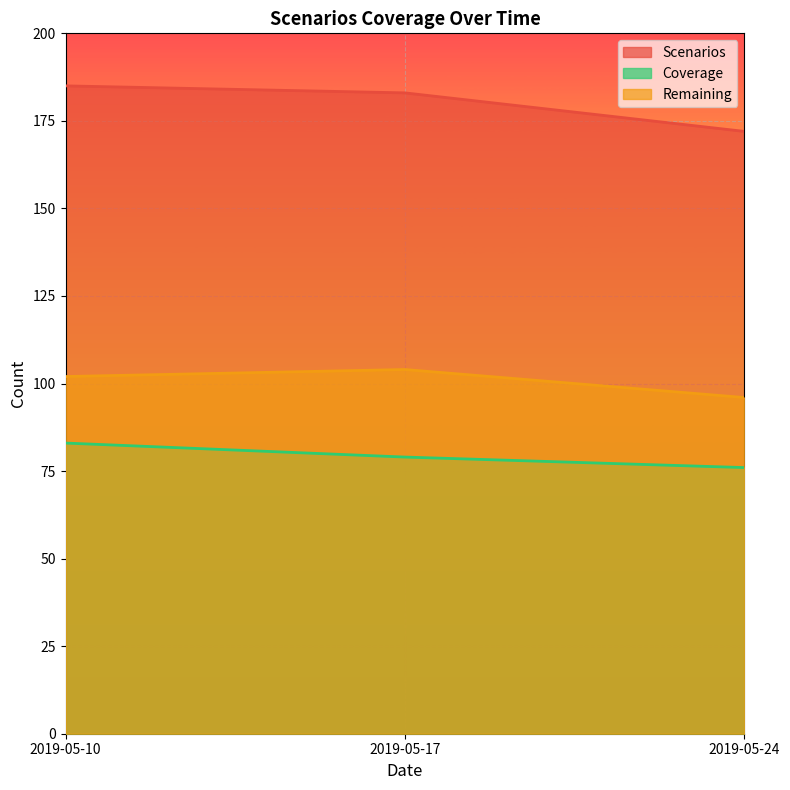

Count the number of categories in the chart.

3